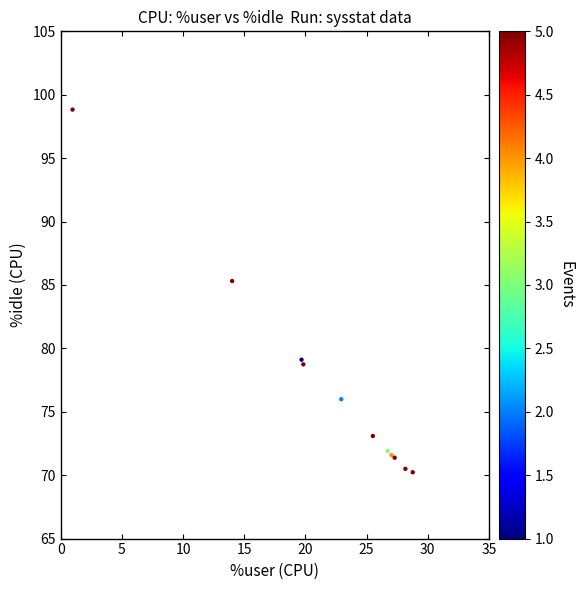

What Y value in the scatter plot is closest to 84?

85.3